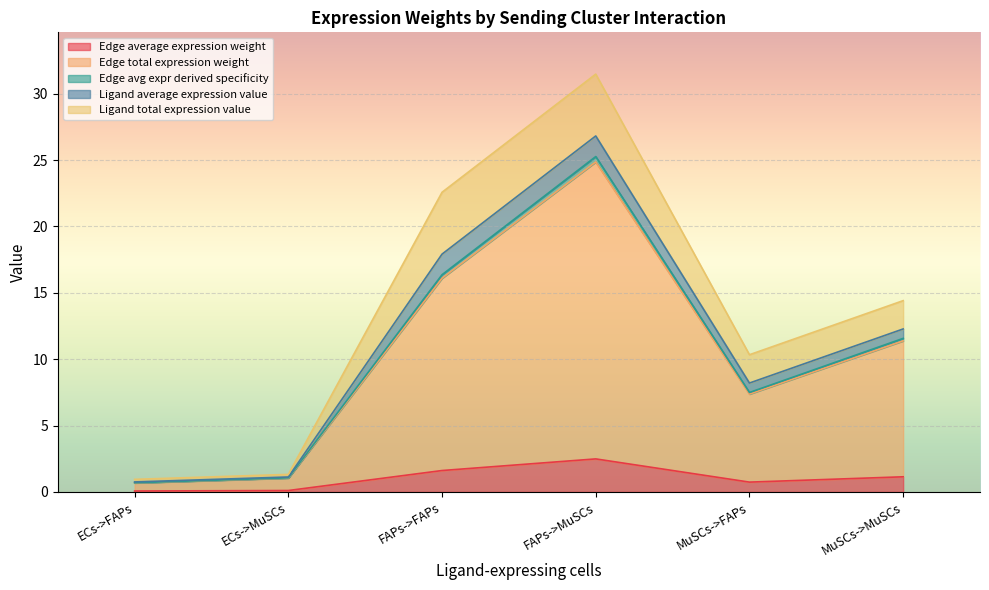

Which category has the highest value across all series?

FAPs->MuSCs